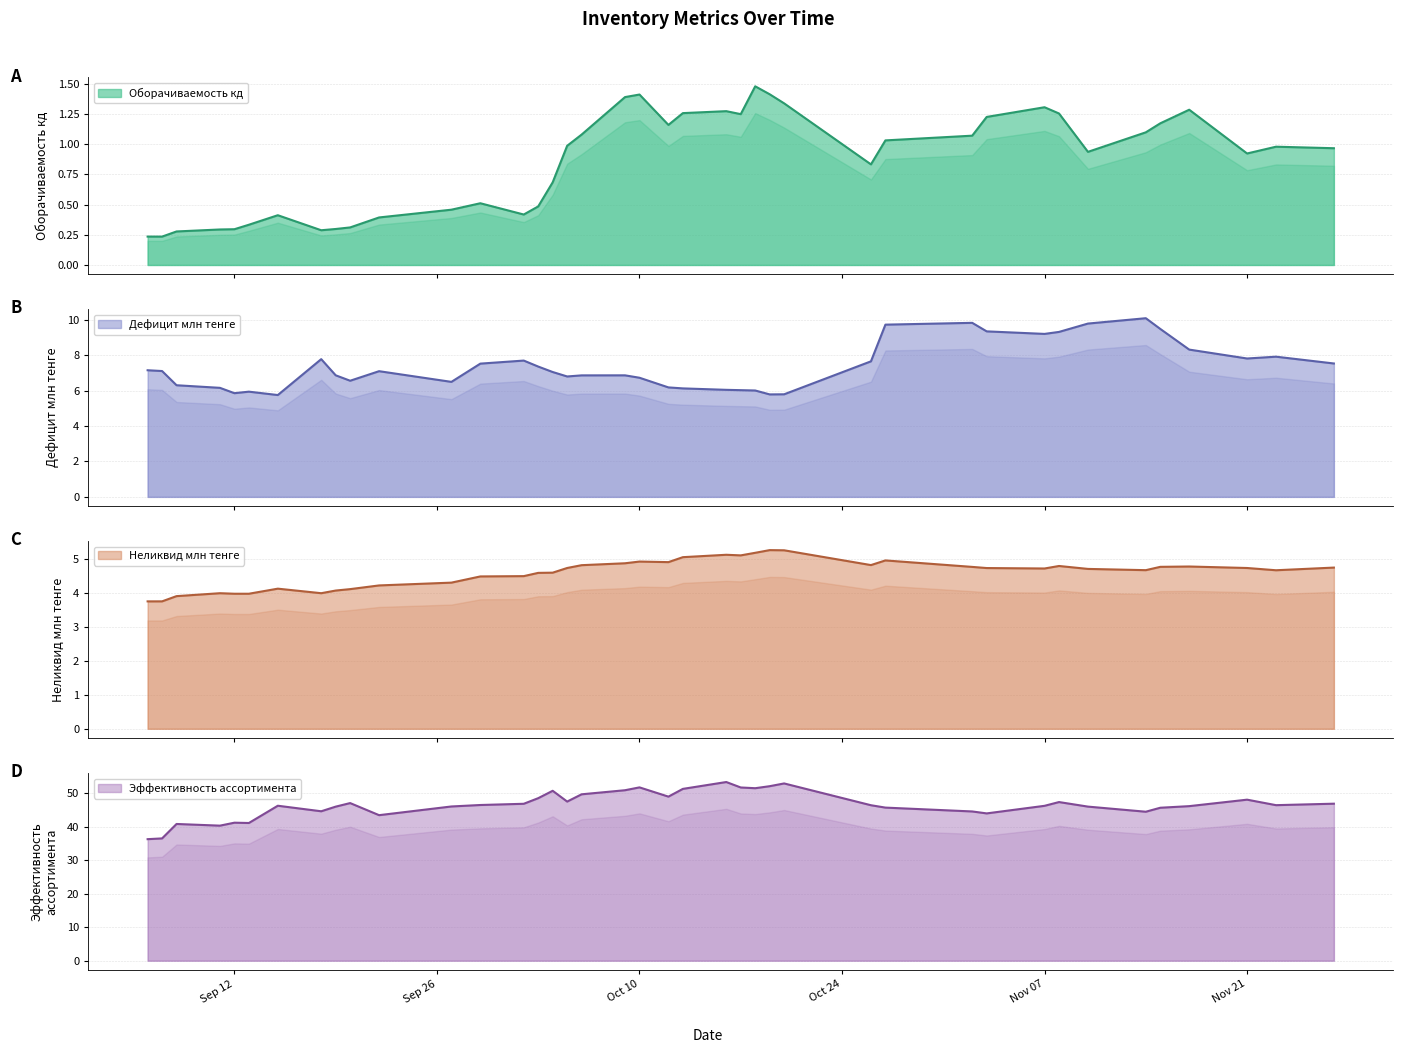

At how many categories does at least one series exceed 10?

40